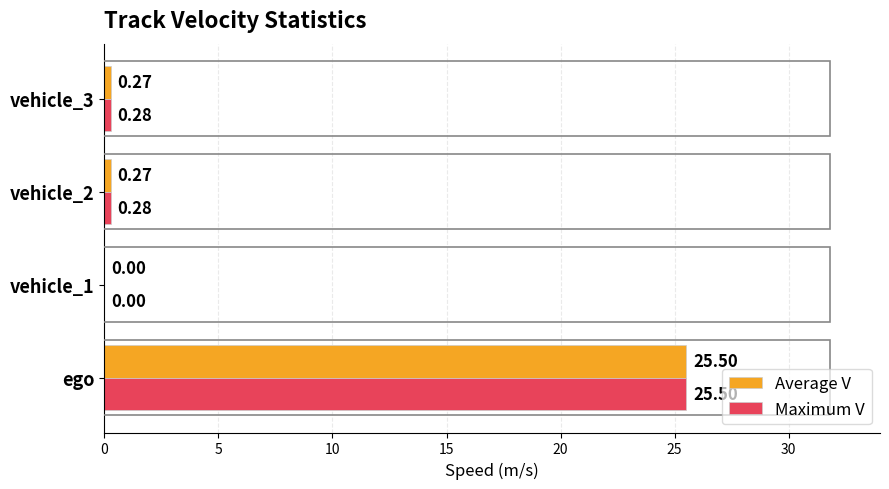

At which category does the chart reach its peak across all series?

ego